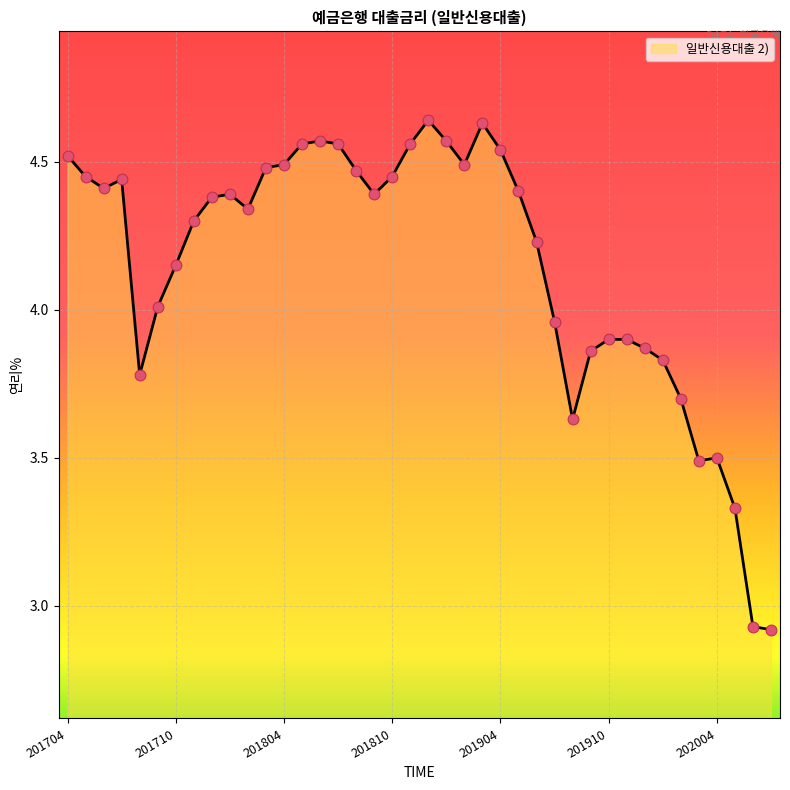

What is the difference between the maximum and minimum values?

1.7